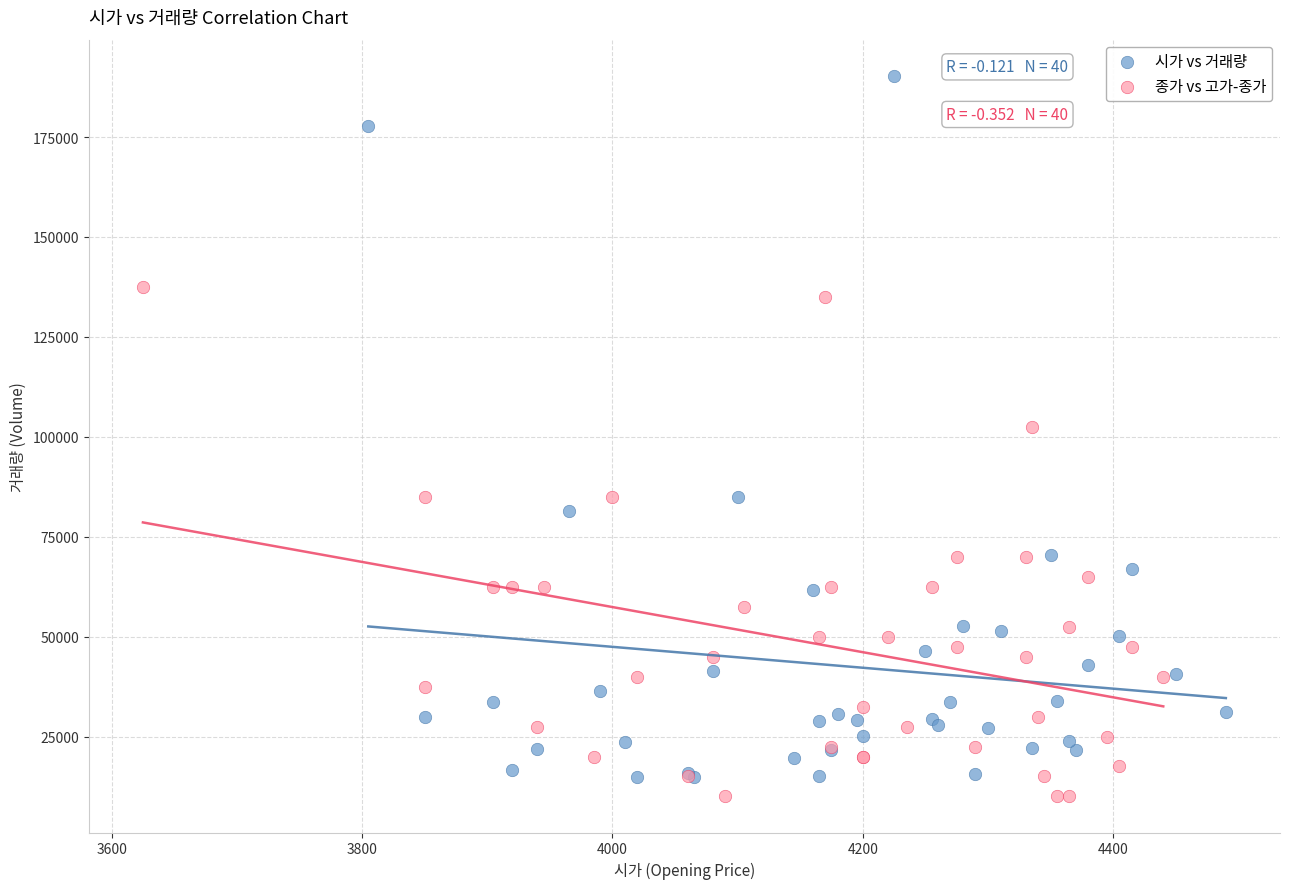

Which series reaches the minimum Y coordinate?

종가 vs 고가-종가